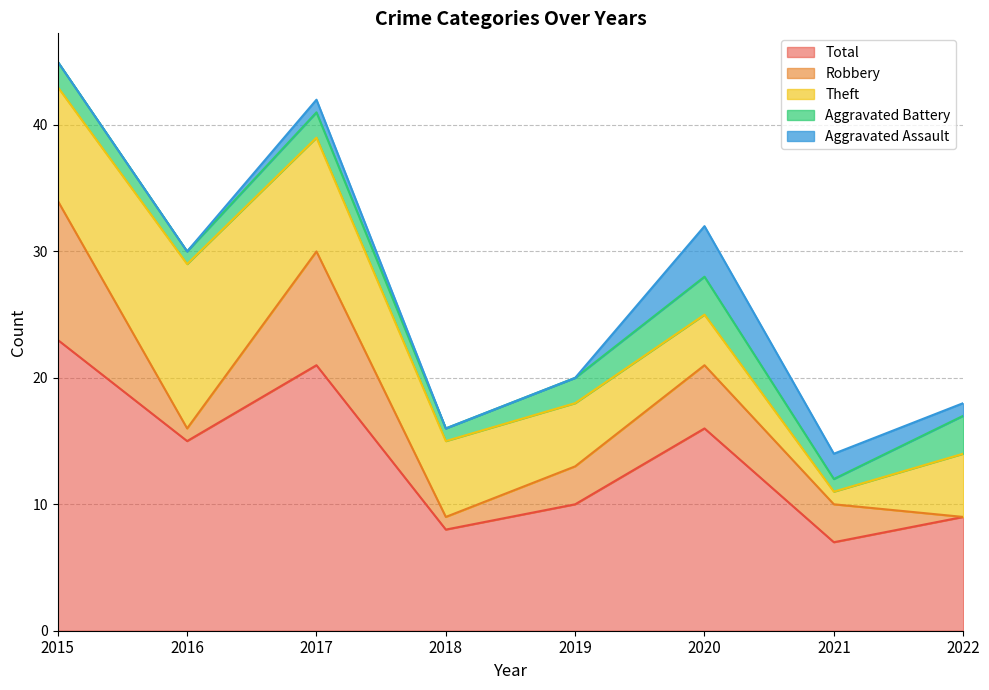

How many interior local peaks does the Aggravated Assault series have?

2